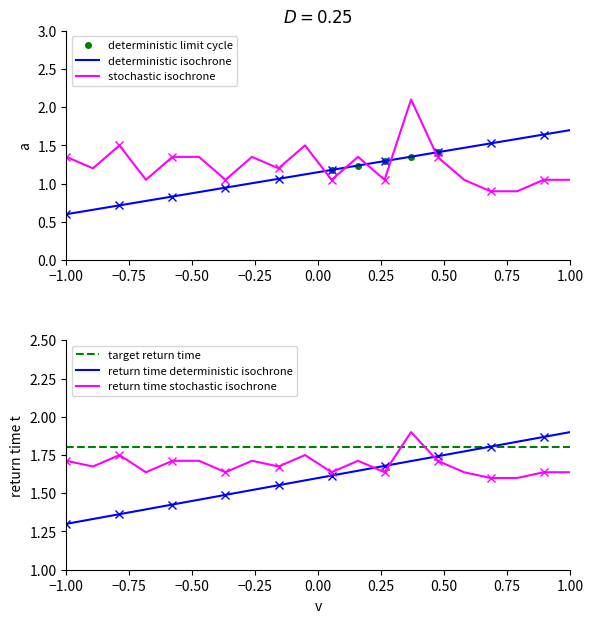

How many times do stochastic isochrone and deterministic isochrone cross each other?

5